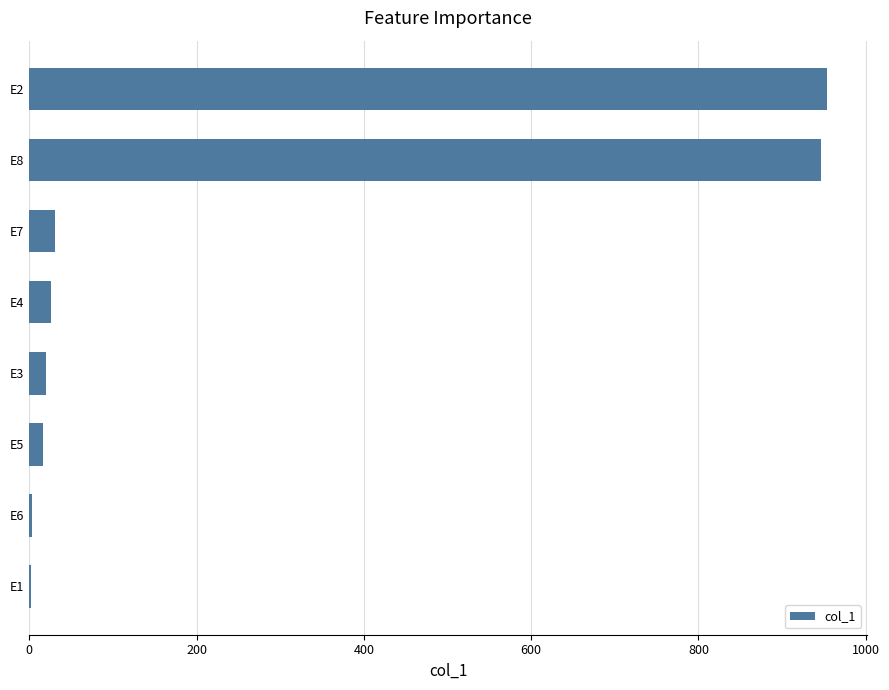

What is the sum of all values?

2000